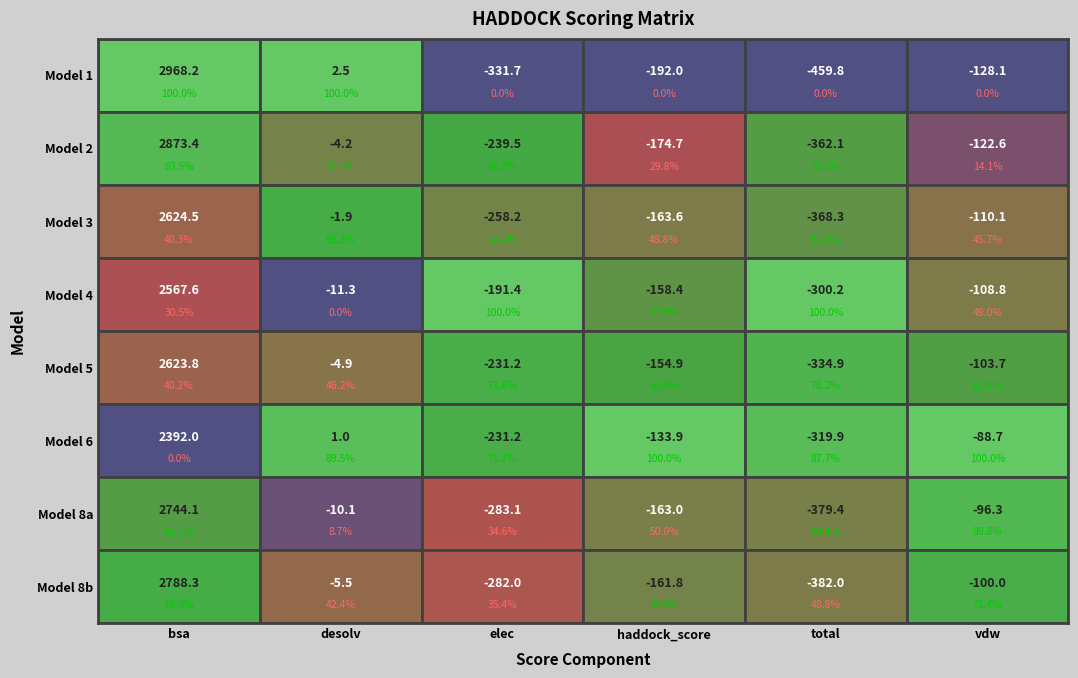

What is the lowest value of the mdscoring_8b series?

-382.0